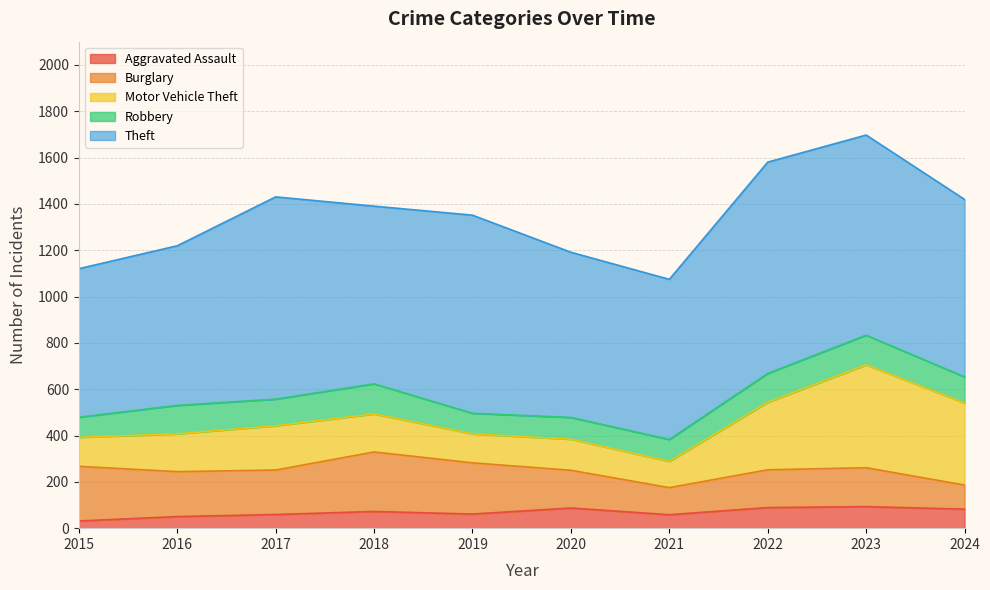

Where is the first local maximum for Theft?

2017